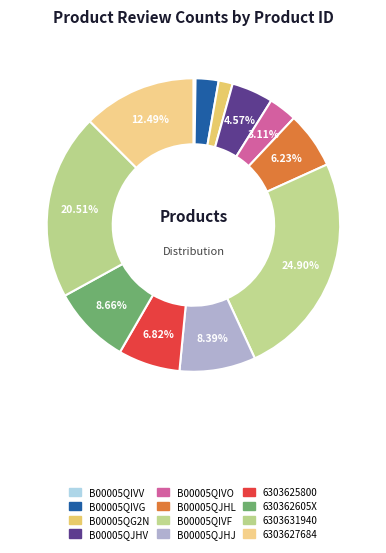

Is there any slice that represents more than half of the pie?

No